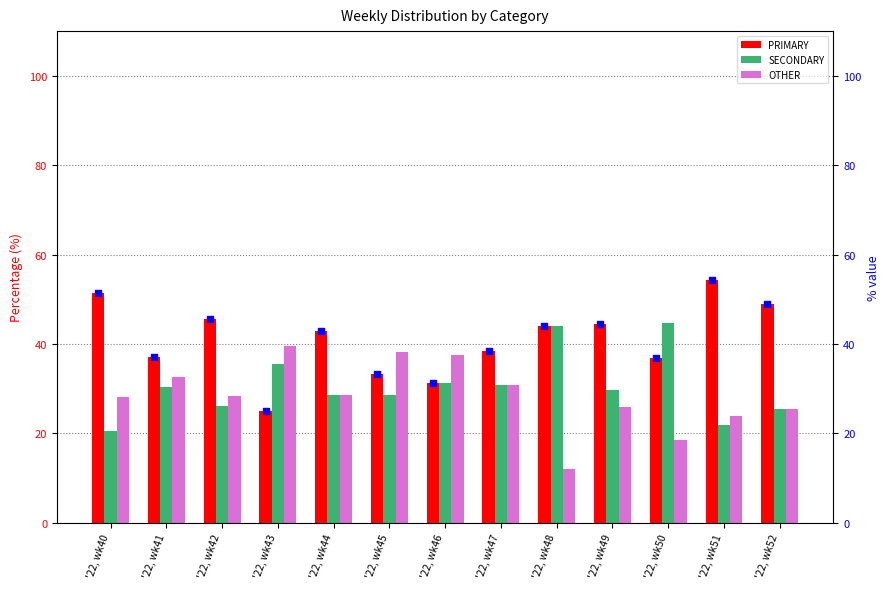

The value of OTHER at '22, wk49 is 25.9. True or false?

True